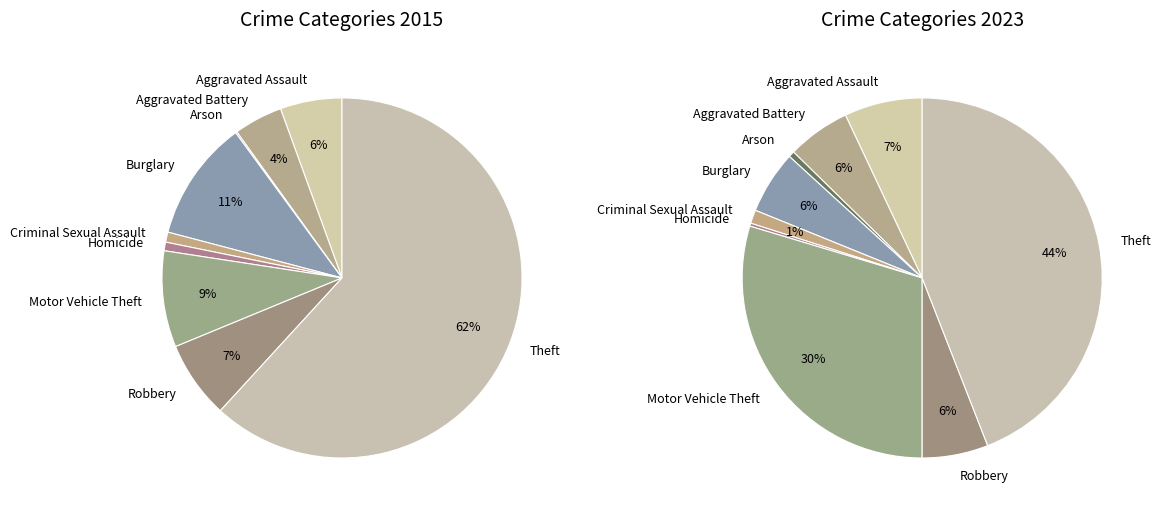

Is it true that Robbery is 7% of the pie?

True